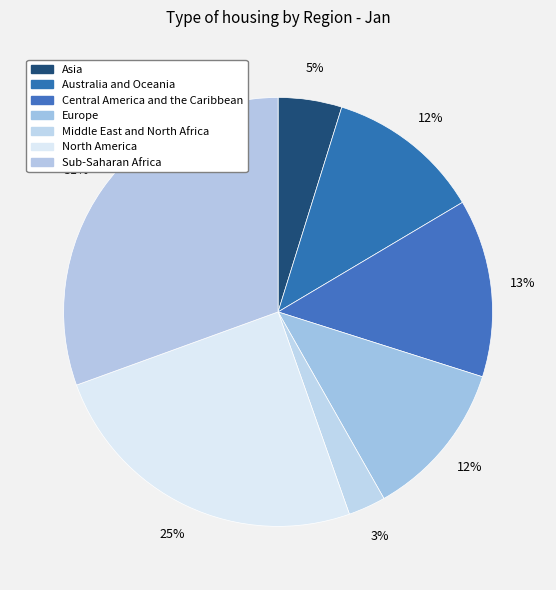

Count the number of slices in the pie.

7